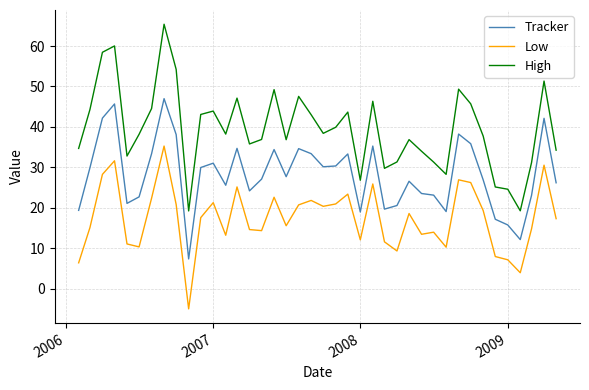

List the series in order of their overall mean, highest first.

High, Tracker, Low